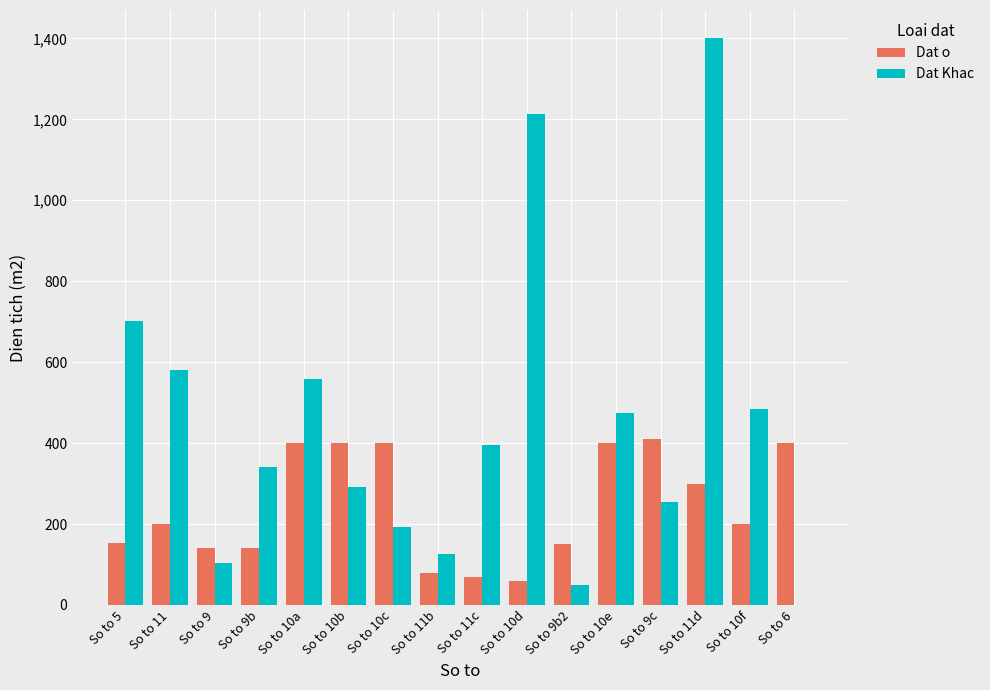

Which category has the highest value across all series?

So to 11d